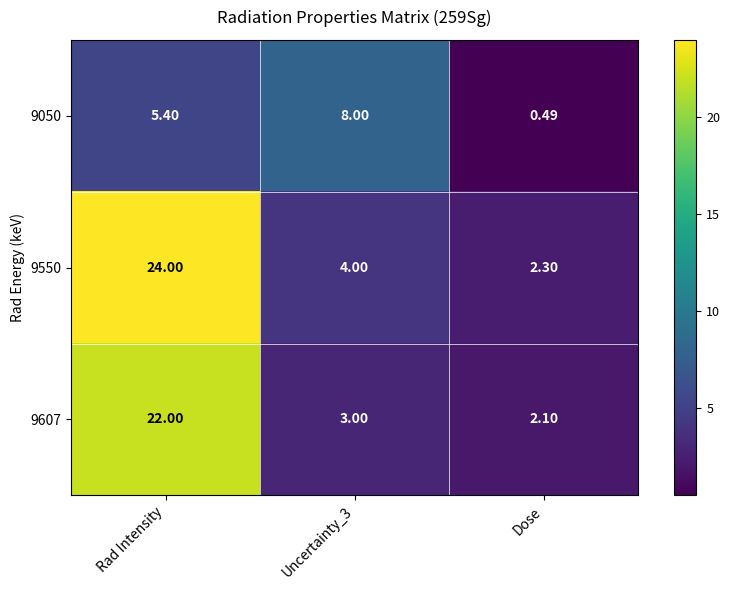

How many categories are shown in the chart?

3